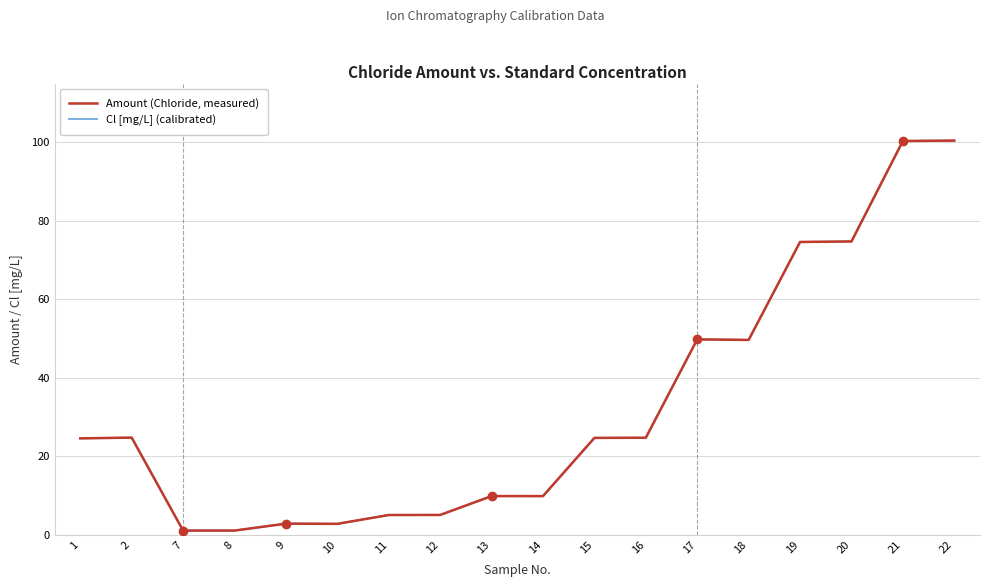

Does the chart display data point markers on the line(s)?

No